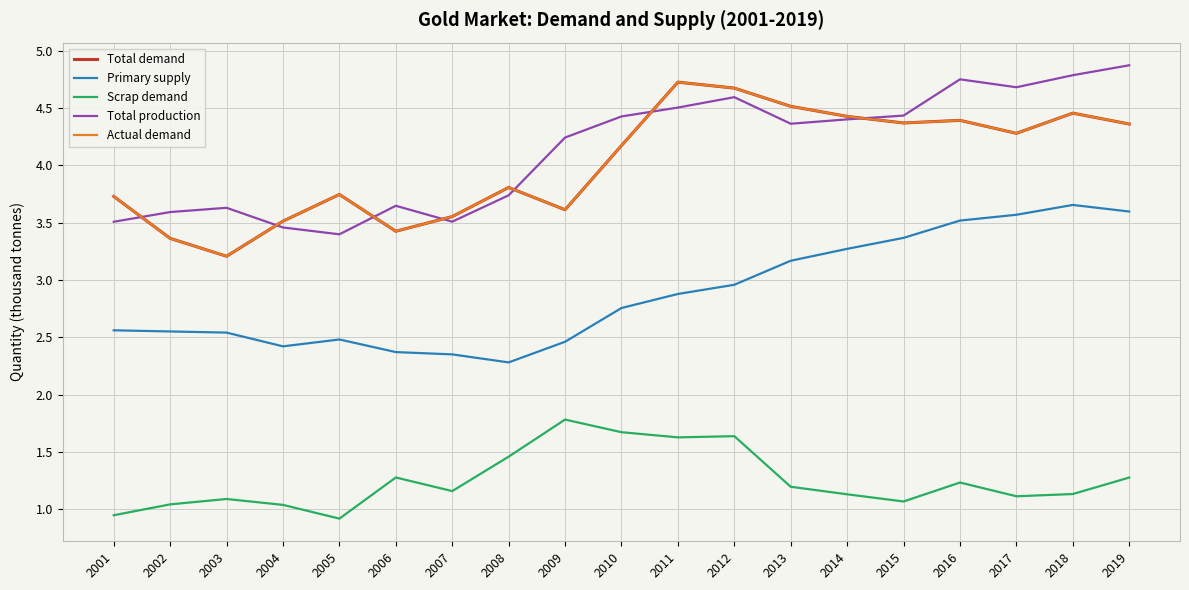

The value of Primary supply at 2009 is 3.9. True or false?

False